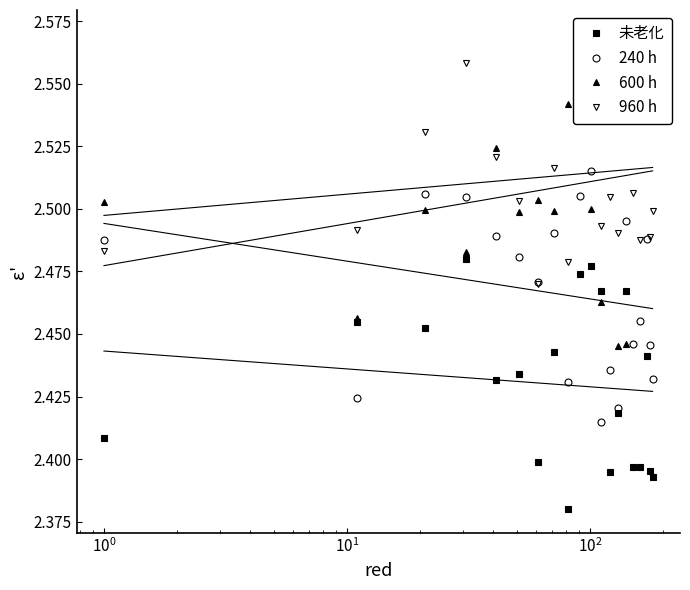

In 240 h, how many points are higher than both neighbors (excluding endpoints)?

6